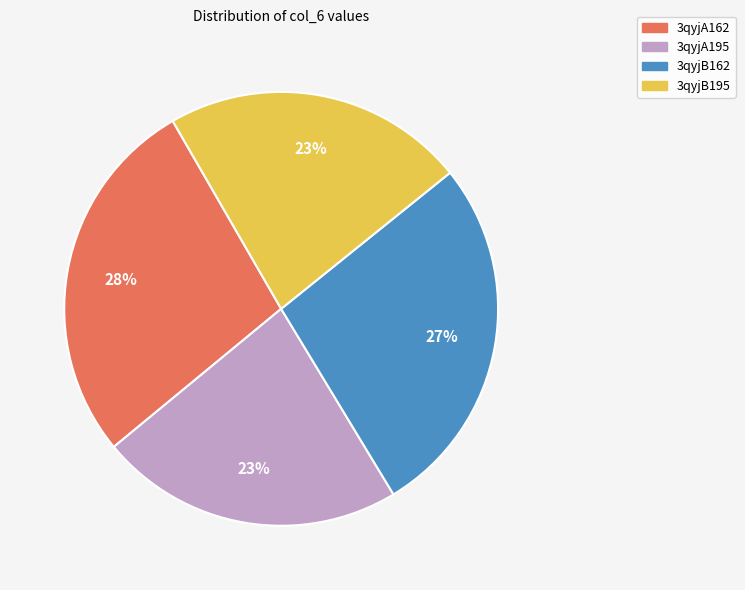

Does any single category account for the majority?

No